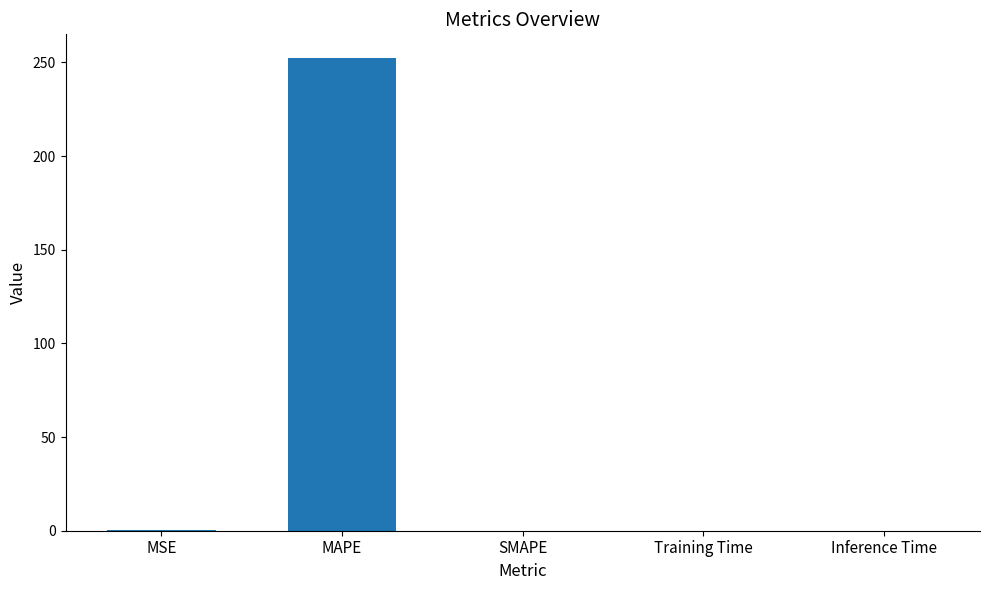

What is the maximum value shown in the chart?

252.4